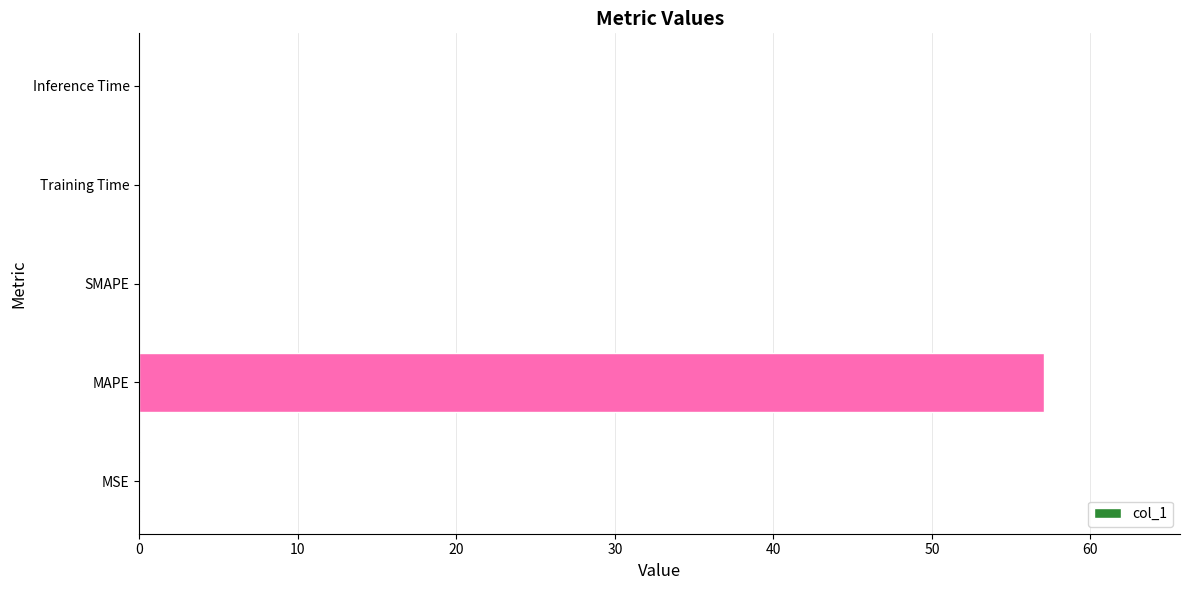

What is the sum of all values?

57.1